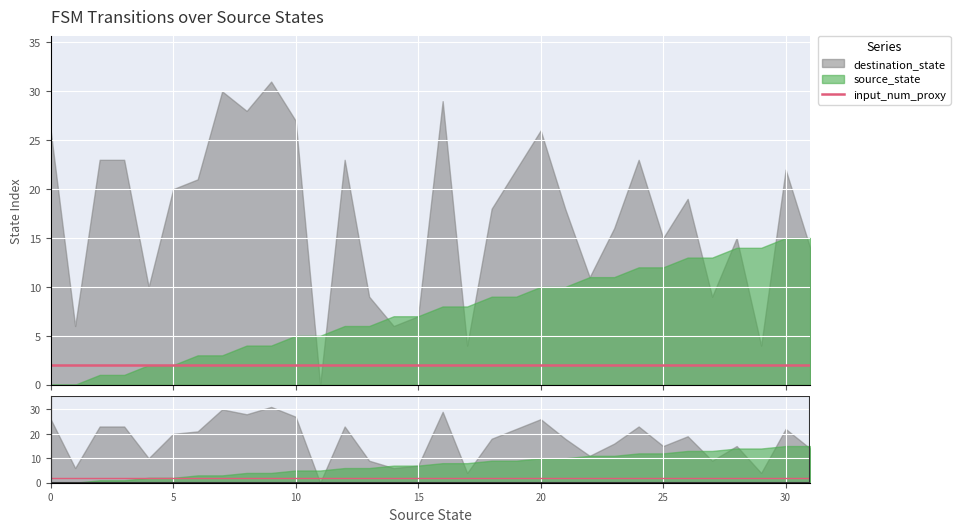

True or false: input_num_proxy and source_state cross at least once.

False